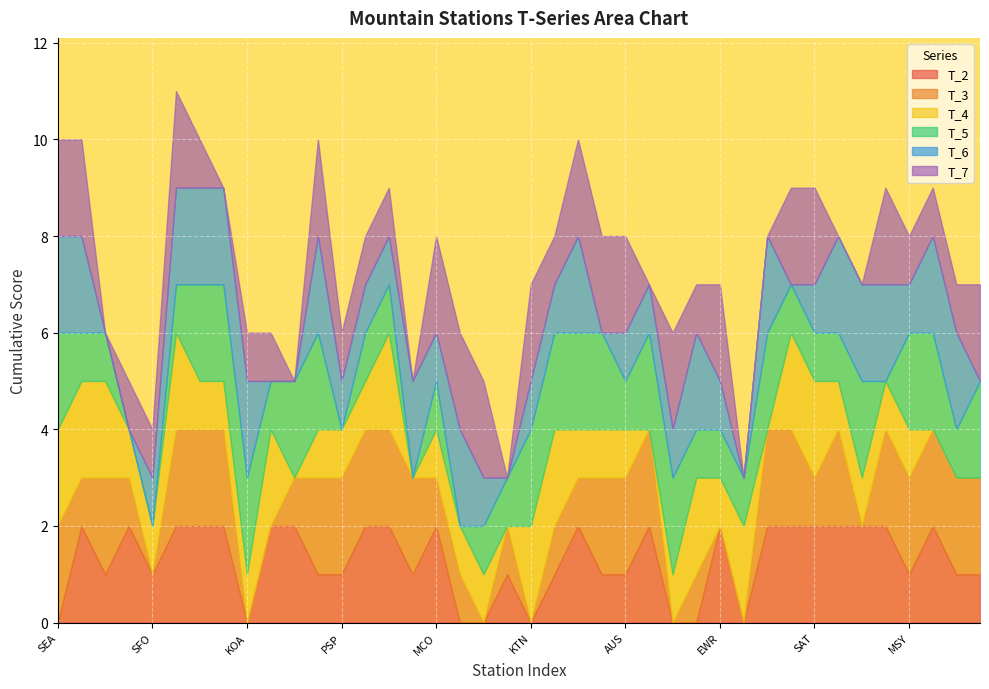

Count the T_3 values in the range 1 to 2.

31